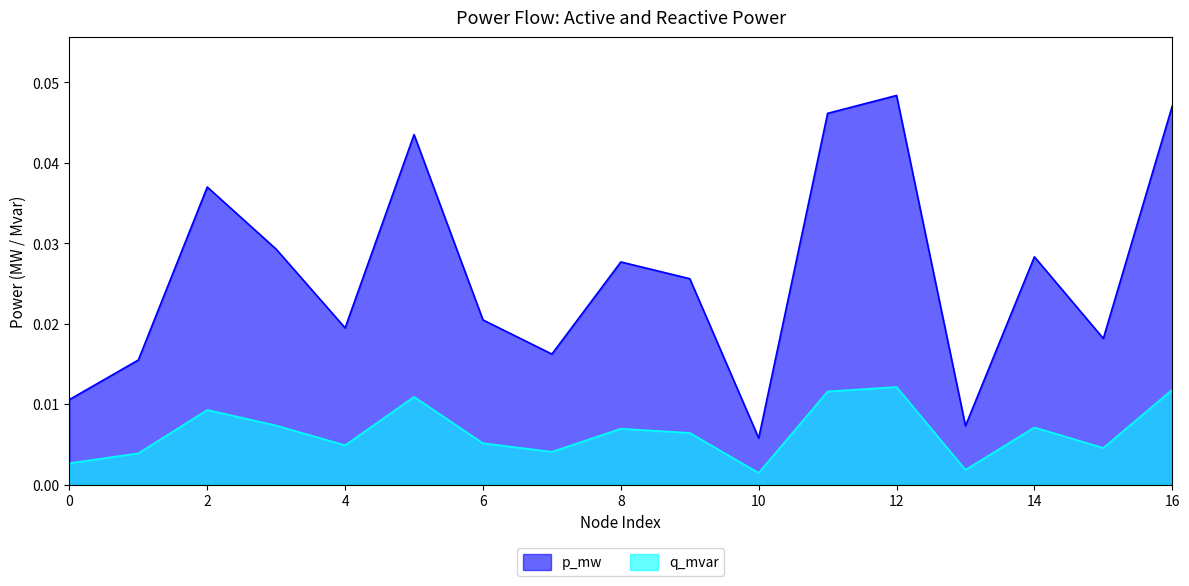

Where is p_mw nearest to the value 0?

10